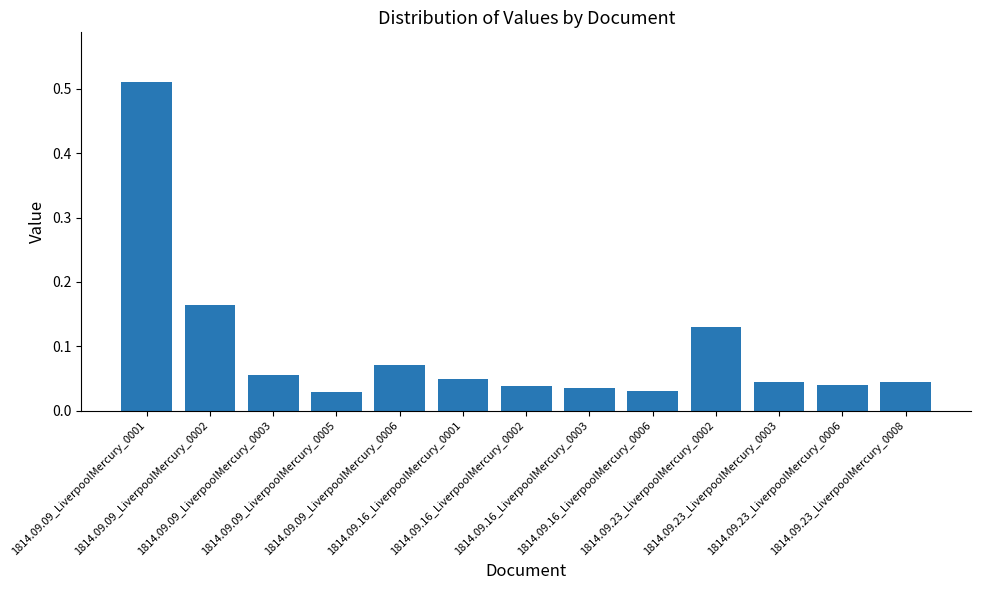

Which category has the highest value across all series?

1814.09.09_LiverpoolMercury_0001